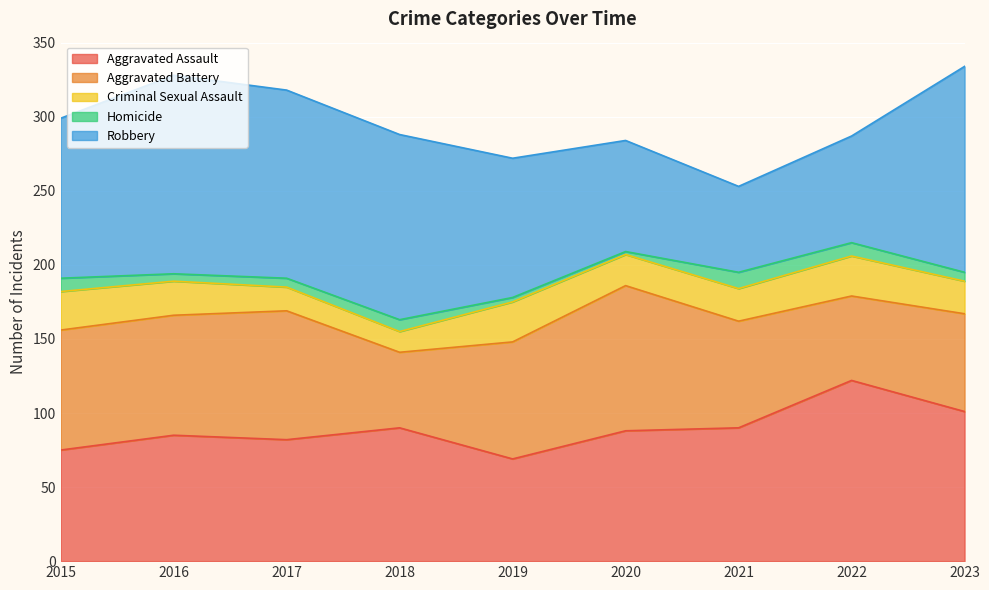

Where is Aggravated Assault nearest to the value 95?

2018